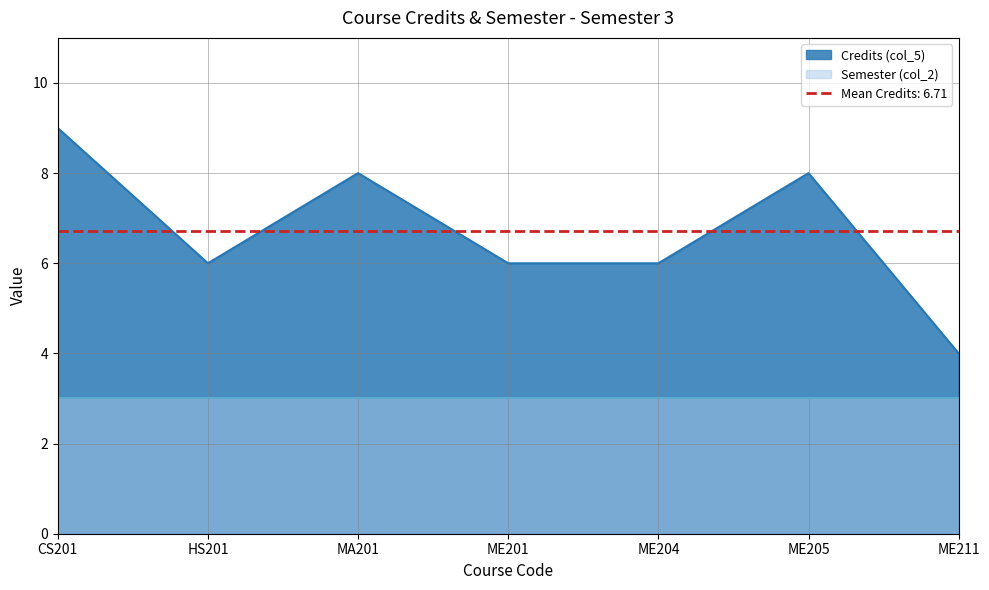

Reading left to right, list all the values displayed in this chart.

9	6	8	6	6	8	4